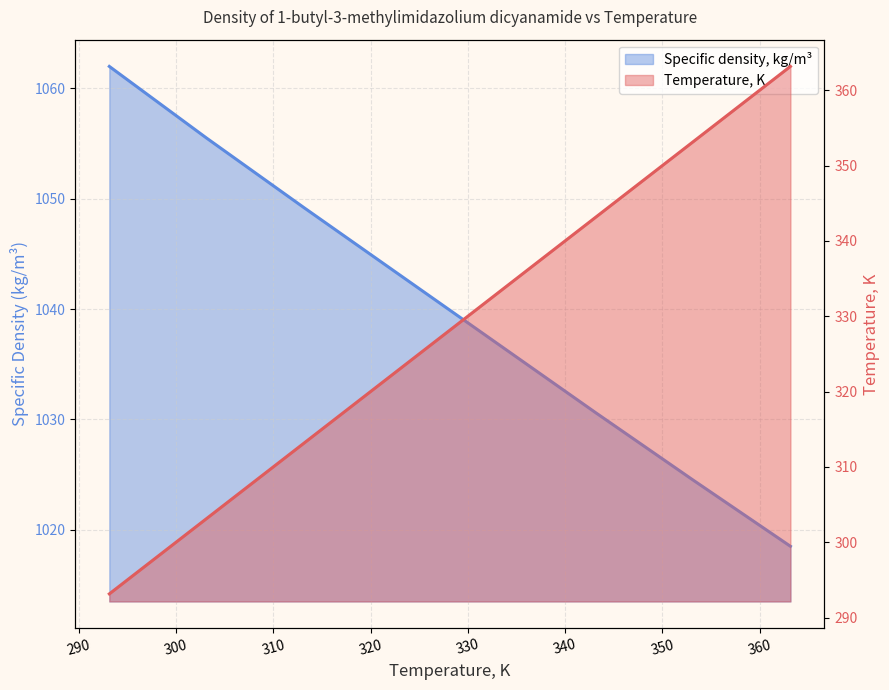

Which label corresponds to the largest value in the chart?

293.15